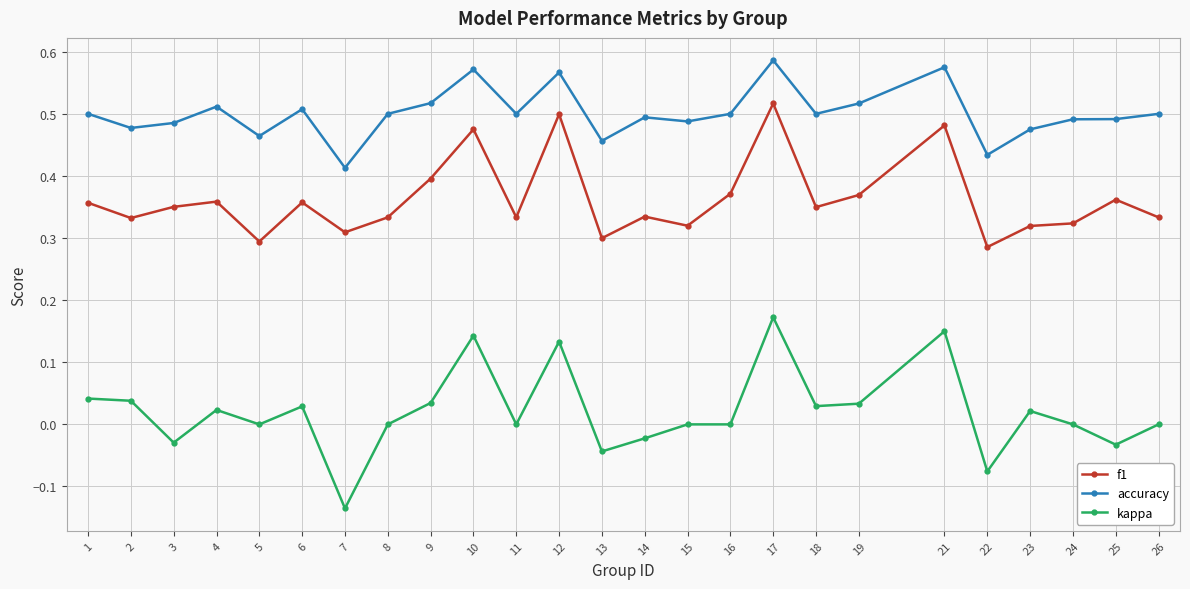

Which series changed the most between 3 and 17?

kappa